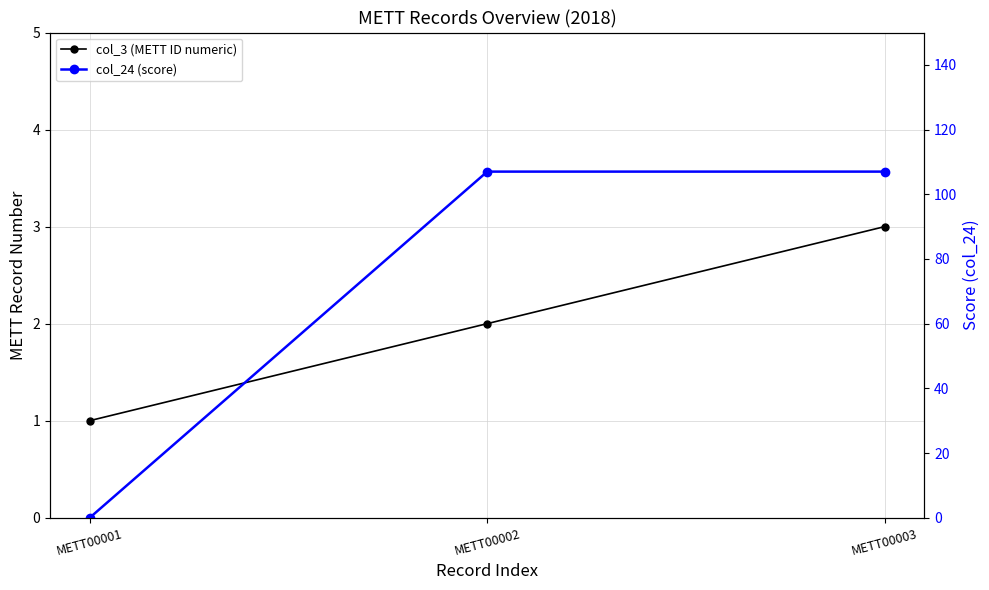

Which series has the largest total across all categories?

col_24 (score)